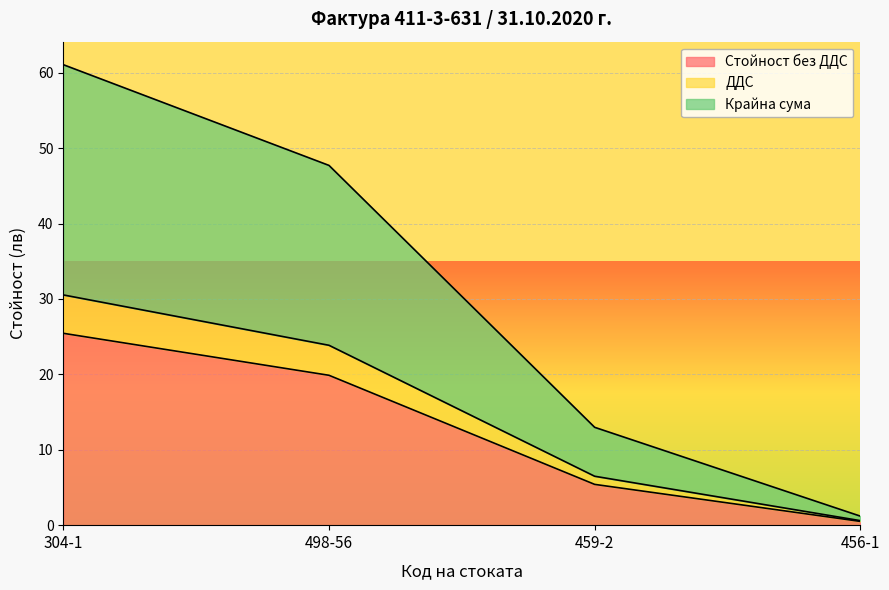

What is the total value across all series at 459-2?

13.0